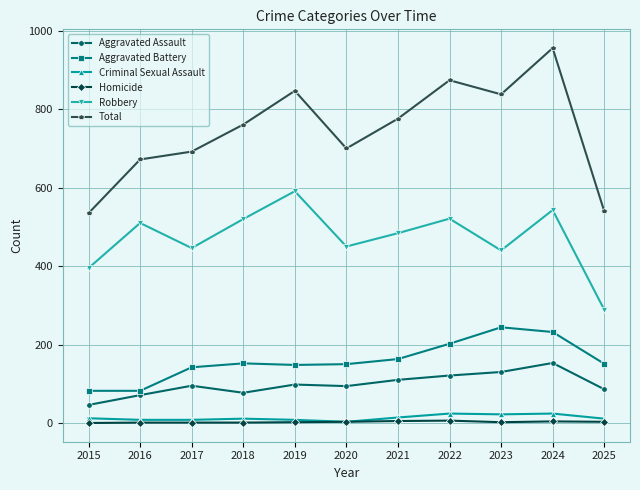

What is the difference between the maximum and second lowest values in the Aggravated Battery series?

162